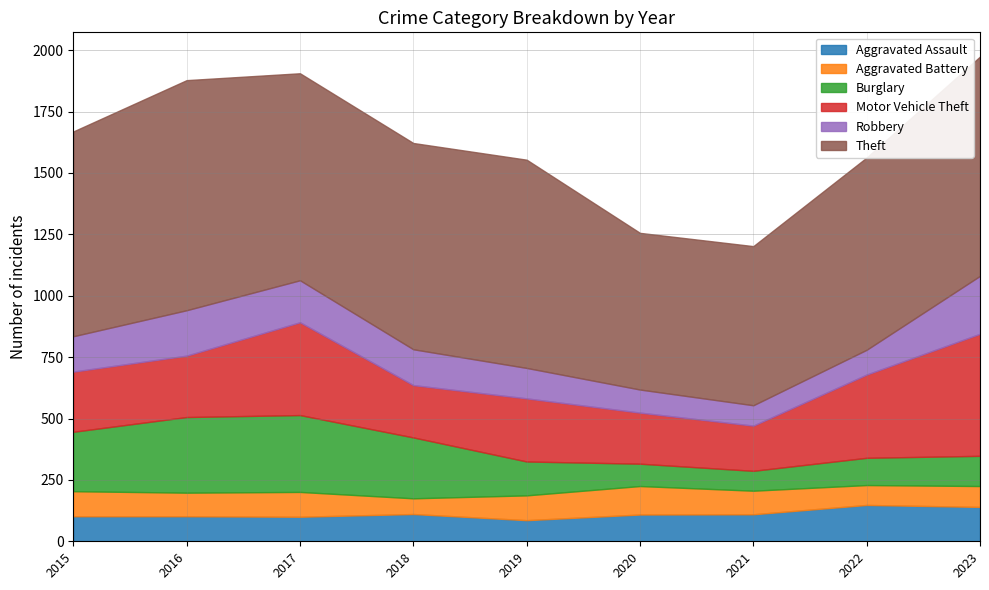

Which has a higher value, 2017 or 2016?

2016